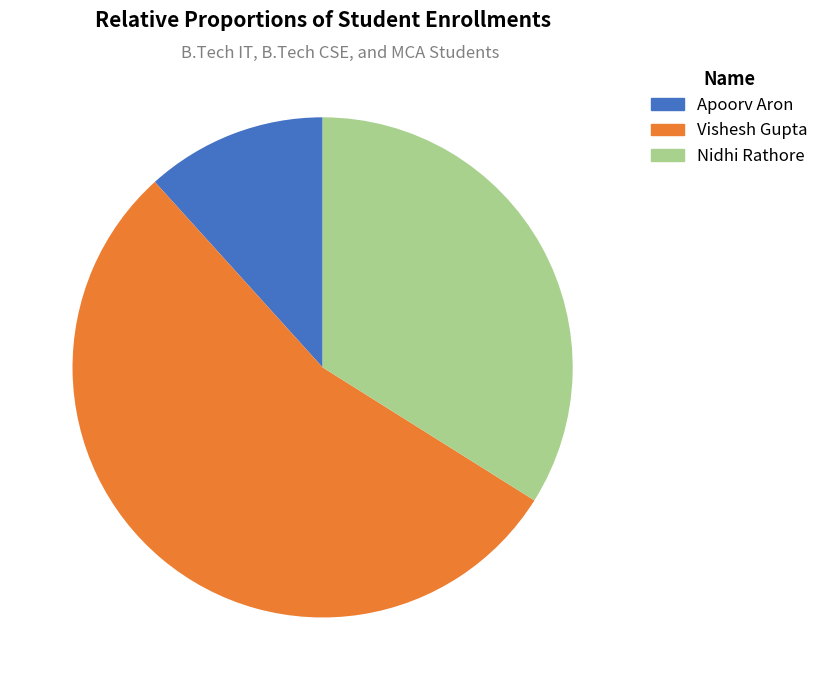

What percentage is the Vishesh Gupta slice, to the nearest percent?

54%